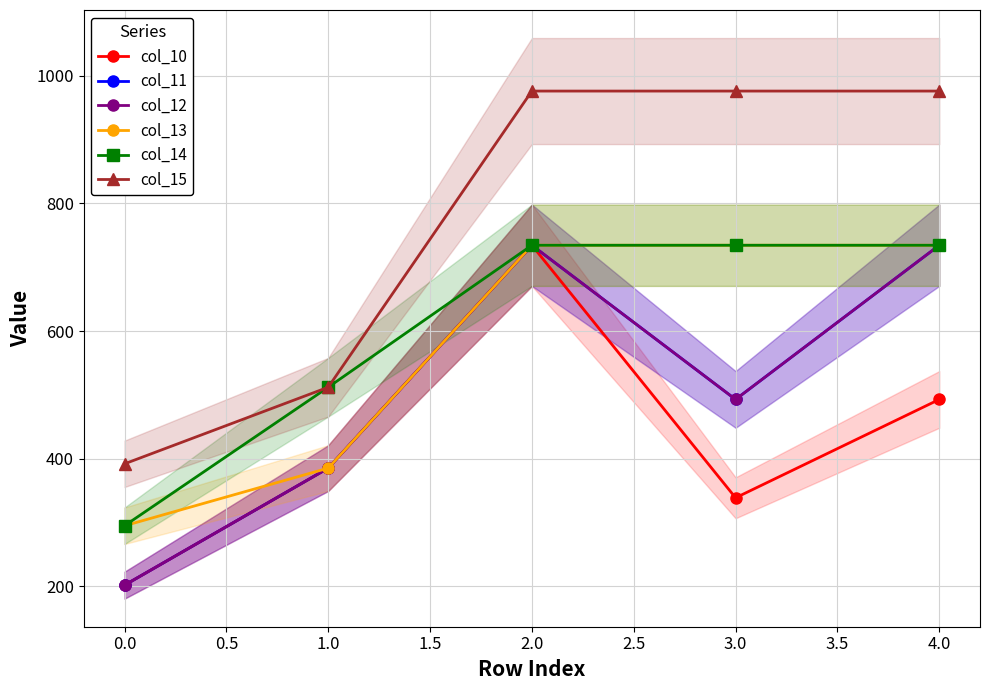

Reading left to right, list all the values displayed in this chart.

col_10: 201.9	385.3	734.4	338.8	492.9
col_11: 201.9	385.3	734.4	492.9	734.4
col_12: 201.9	385.3	734.4	492.9	734.4
col_13: 295.0	385.3	734.4	734.4	734.4
col_14: 295.0	512.0	734.4	734.4	734.4
col_15: 392.0	512.0	976.0	976.0	976.0